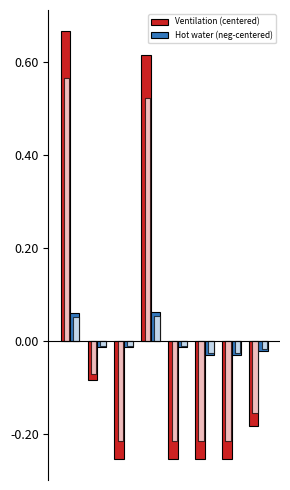

Reading left to right, list all the values displayed in this chart.

Ventilation (centered): 0.7	-0.1	-0.3	0.6	-0.3	-0.3	-0.3	-0.2
Hot water (neg-centered): 0.1	-0.0	-0.0	0.1	-0.0	-0.0	-0.0	-0.0